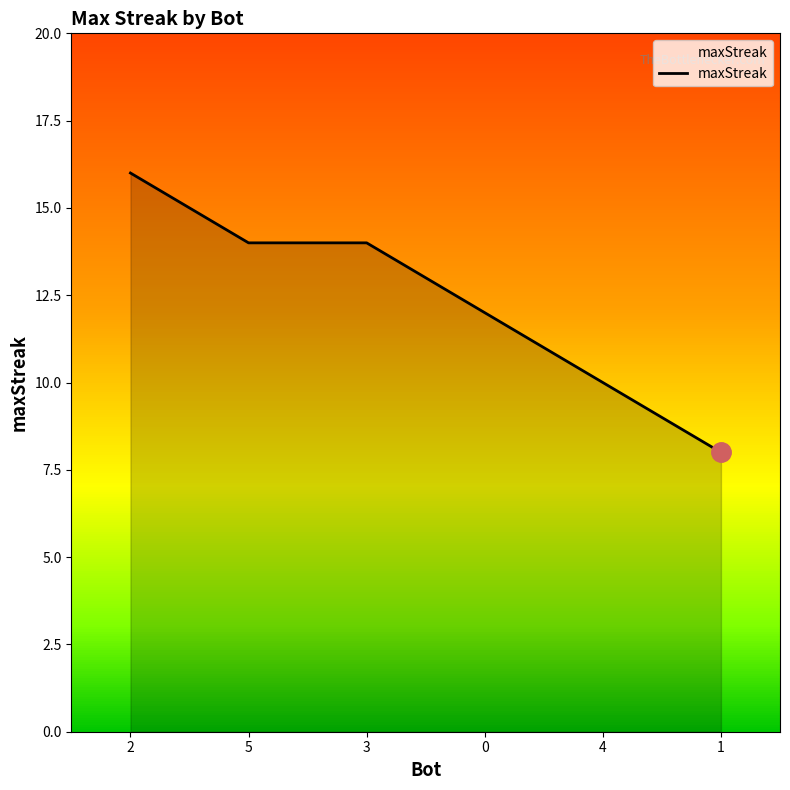

What is the change in value from 2 to 5?

-2